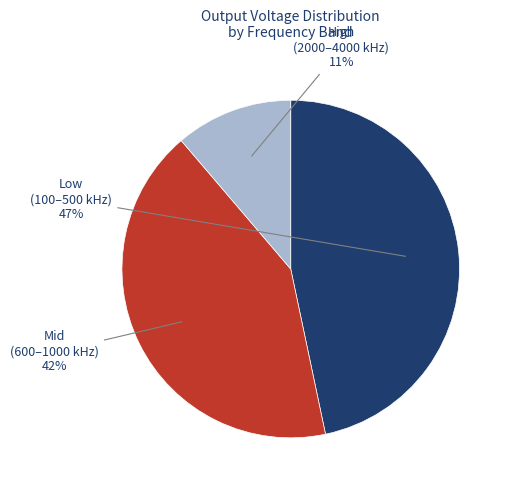

To the nearest percent, what is the average slice percentage?

33%